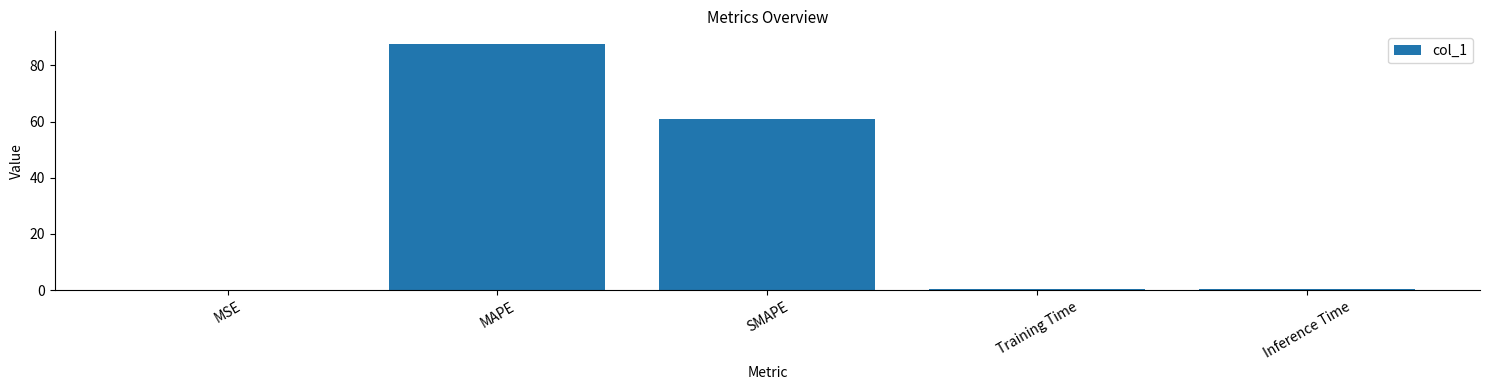

Which label corresponds to the largest value in the chart?

MAPE